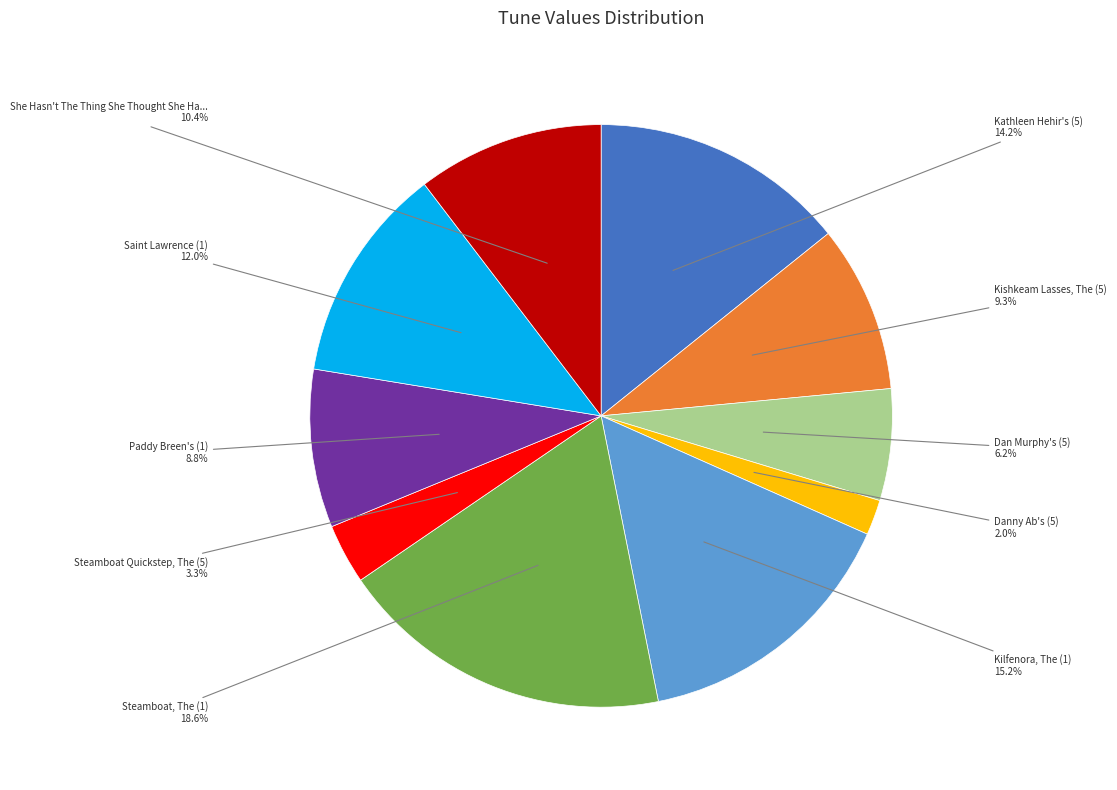

Does any single category account for the majority?

No